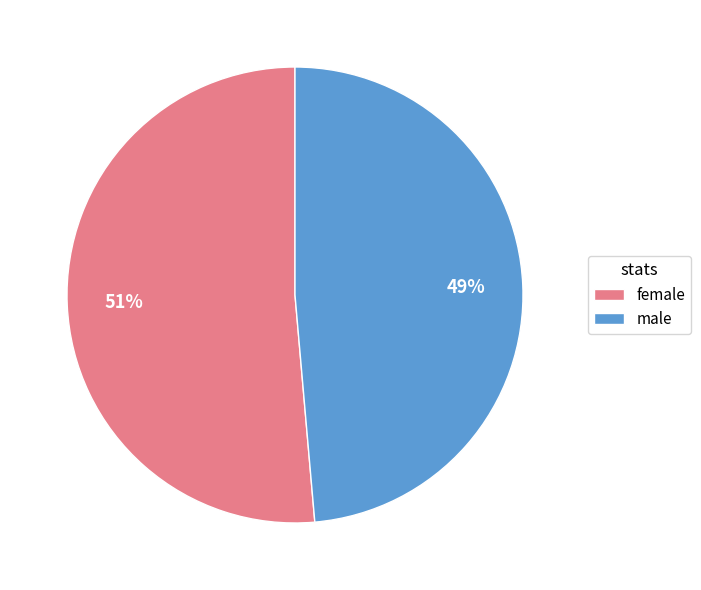

Which has a higher value, female or male?

female